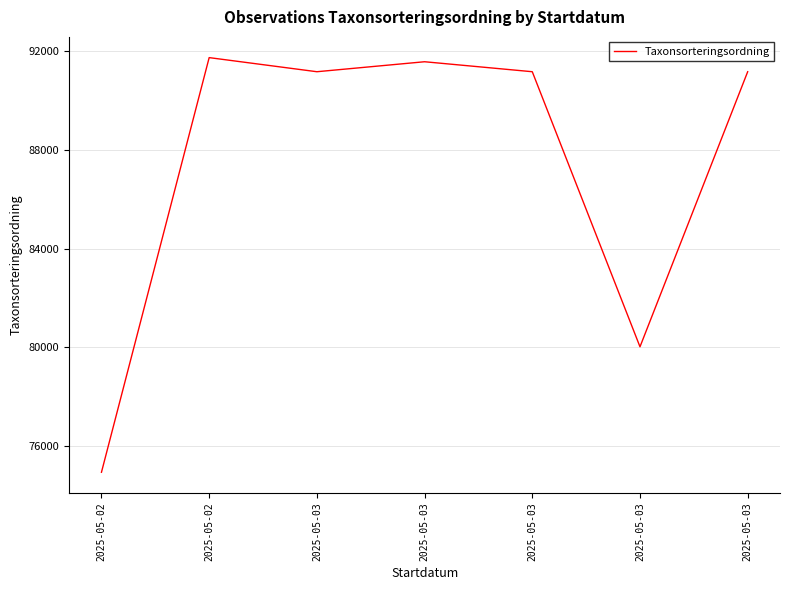

What is the difference between the values at 2025-05-03 and 2025-05-02?

16218